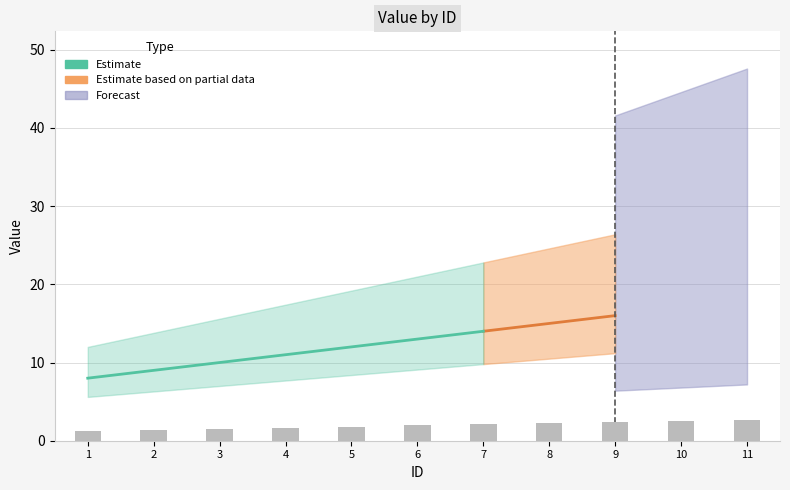

What is the change in value from 1 to 3?

+2